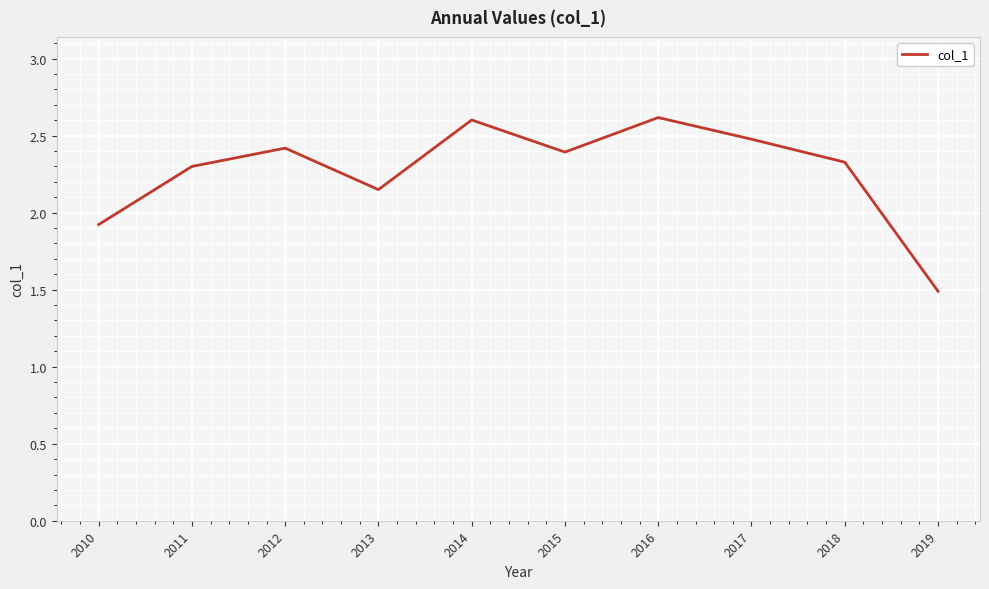

How many lines are shown in the chart?

1